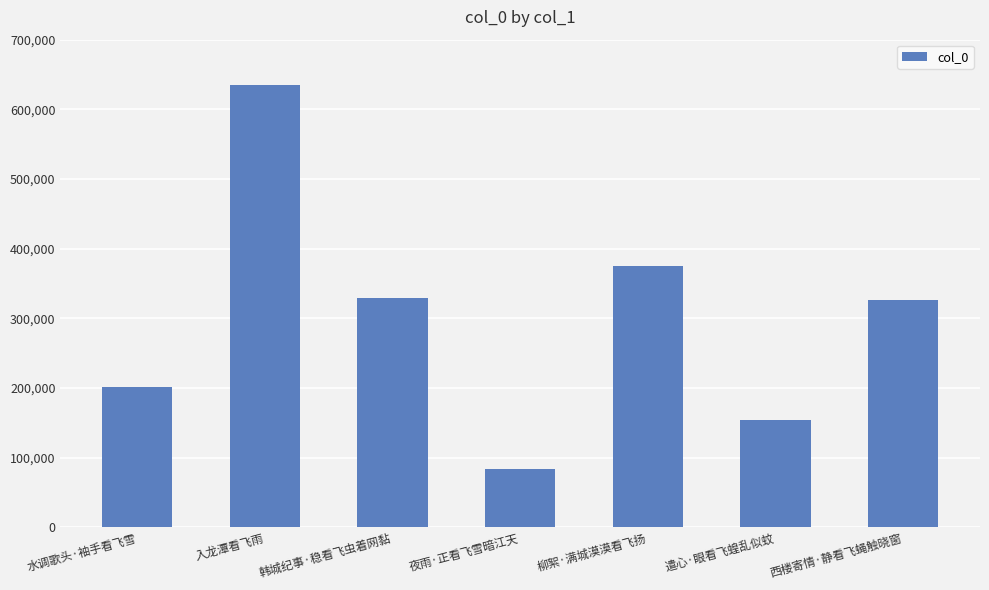

What is the sum of all values?

2104363